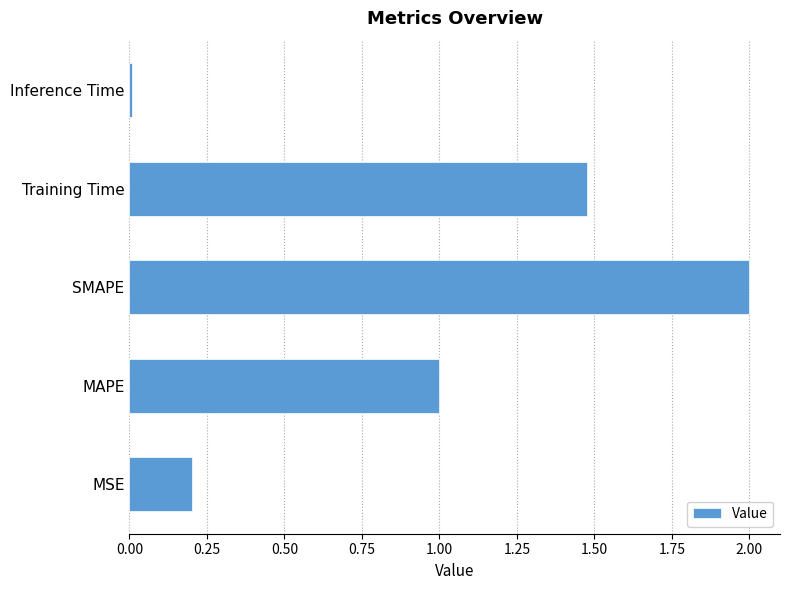

Count the number of categories in the chart.

5